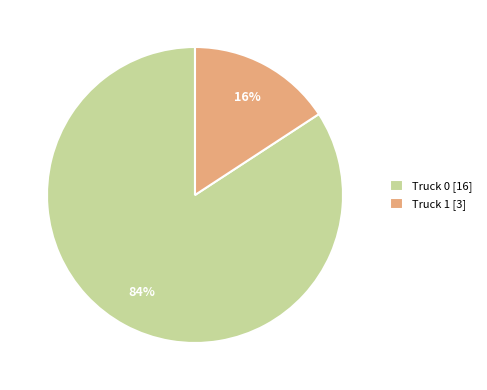

To the nearest percent, what is the combined percentage of Truck 0 and Truck 1?

100%